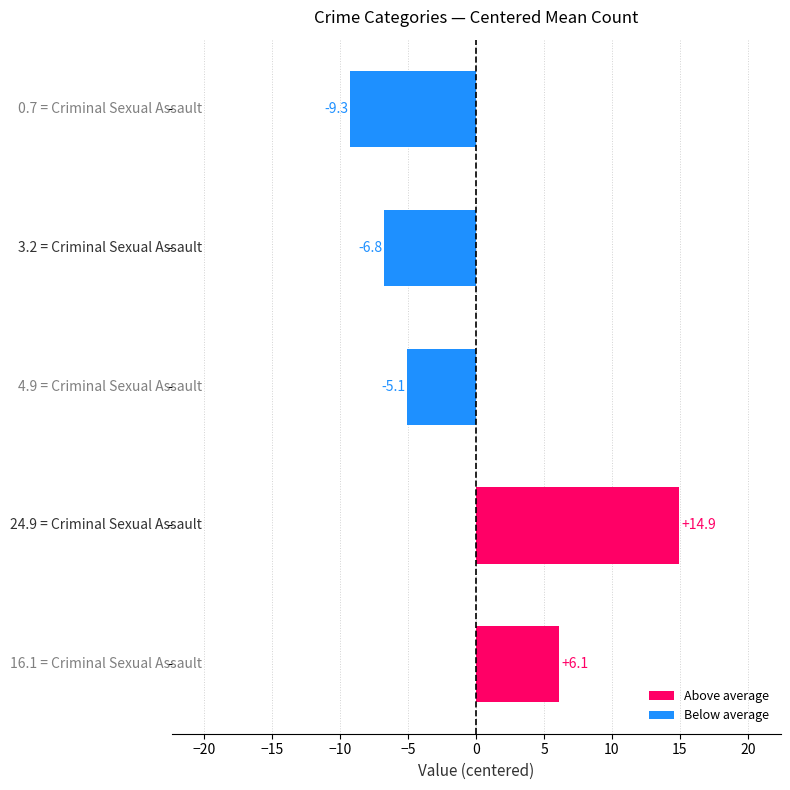

Reading bottom to top, transcribe all the data shown in this chart.

6.1	14.9	-5.1	-6.8	-9.3